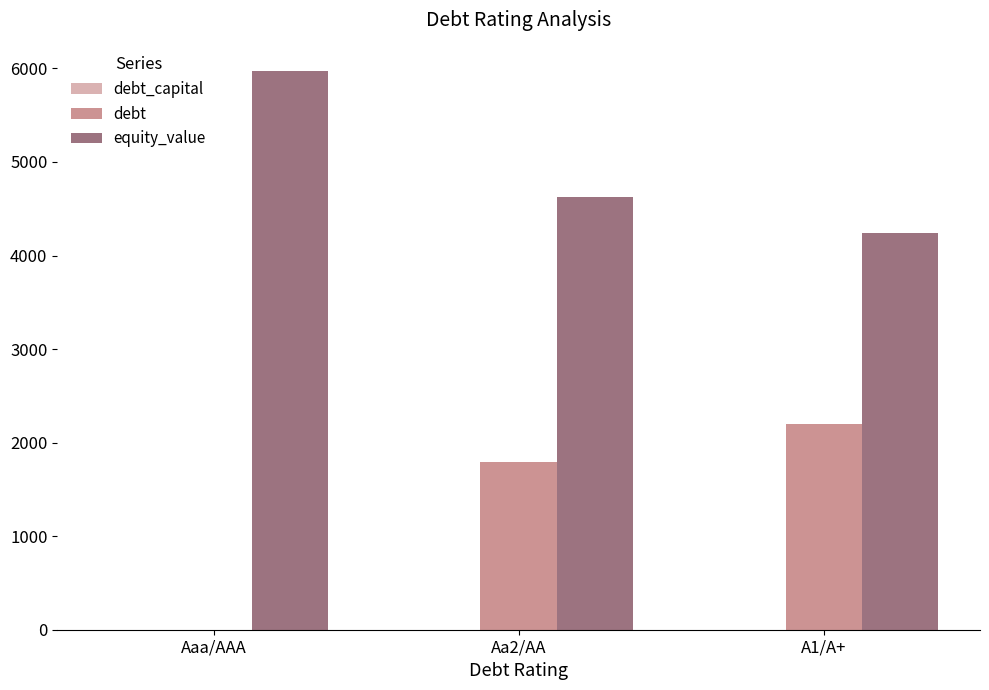

What is the highest value of the debt series?

2197.4